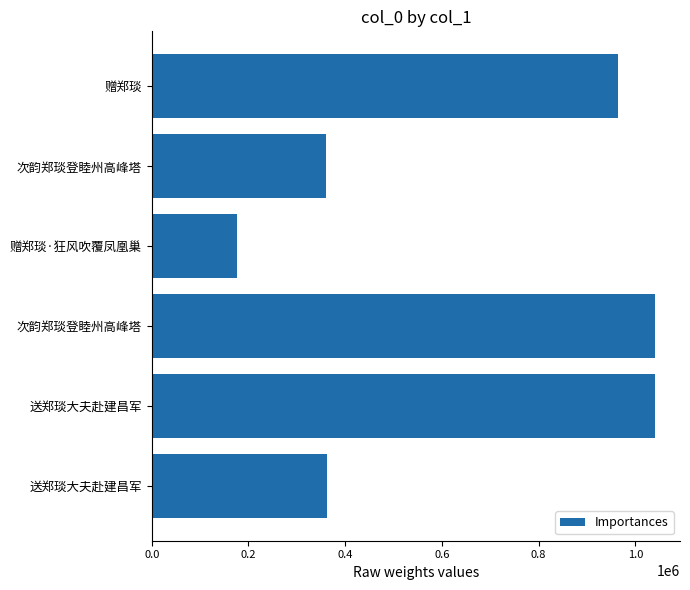

What is the sum of all values?

3944315